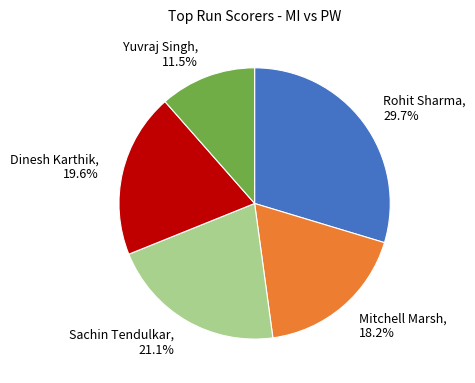

Between Sachin Tendulkar, 21.1% and Mitchell Marsh, 18.2%, which is larger?

Sachin Tendulkar, 21.1%